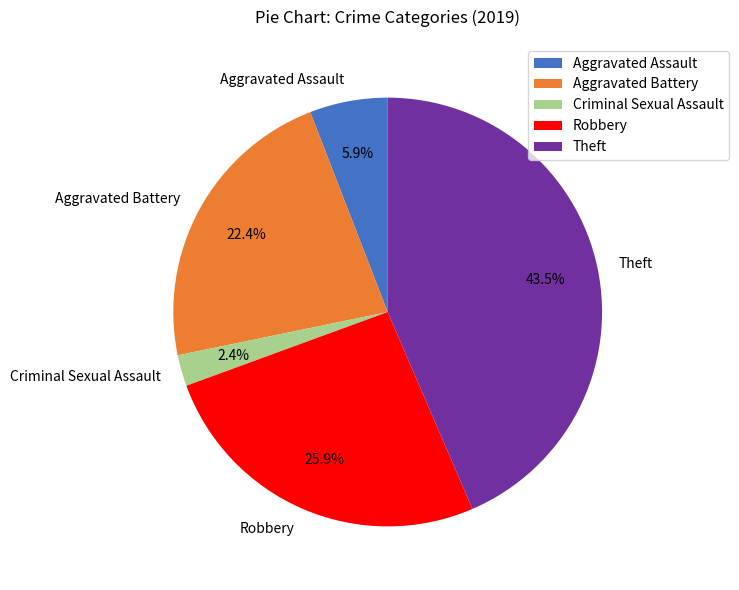

Is there a majority slice in this chart?

No